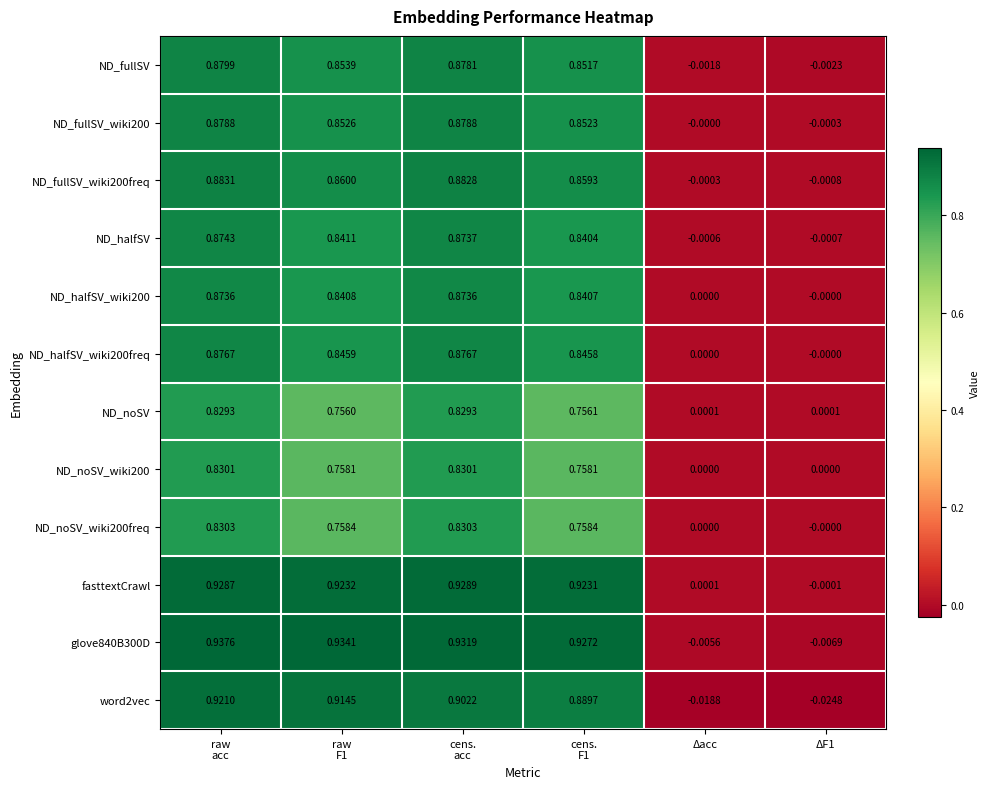

How many values in glove840B300D are below zero?

2